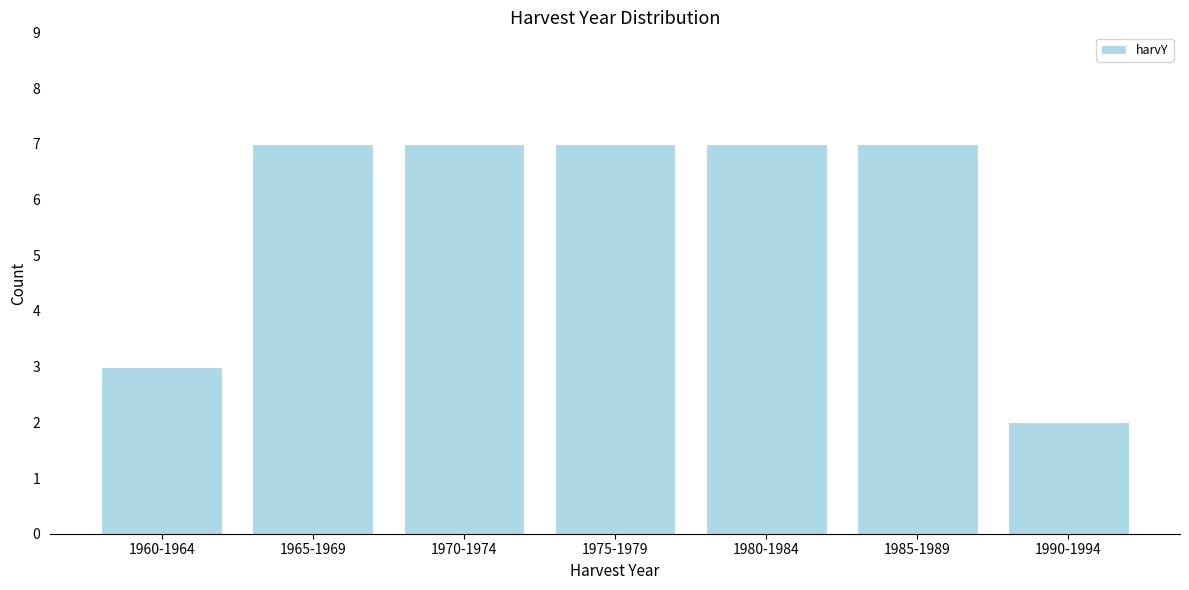

Reading right to left, extract all data points from this chart.

2	7	7	7	7	7	3